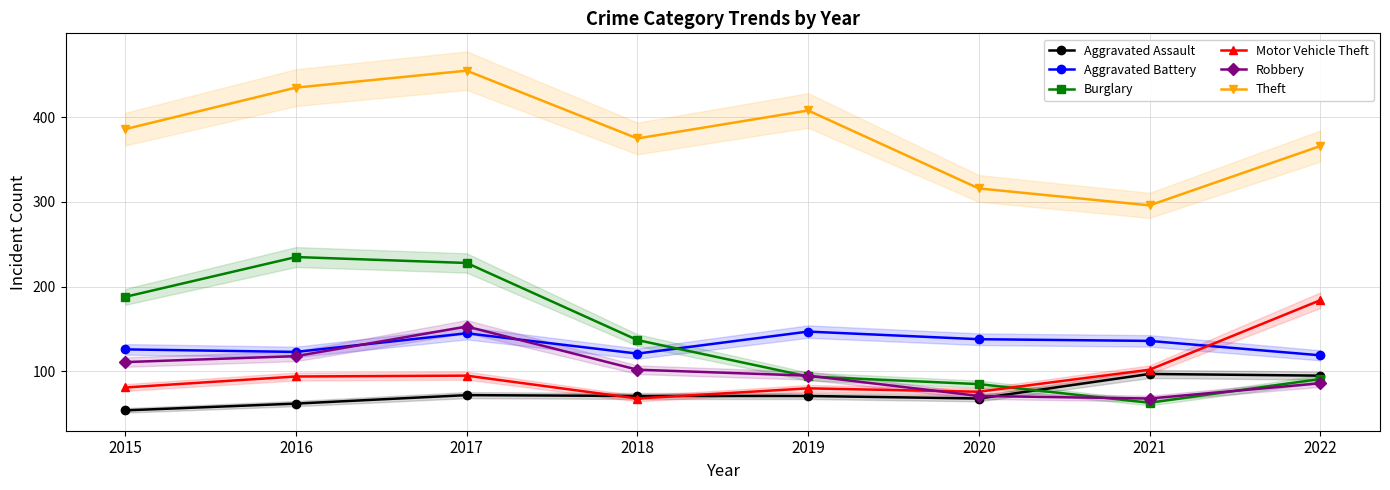

What is the difference between the highest and lowest values at 2021?

233